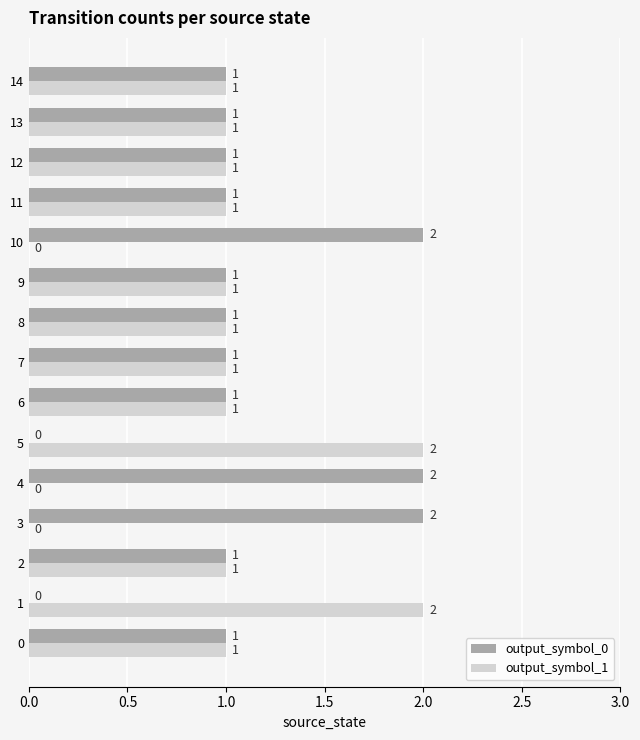

True or false: output_symbol_1 has a value of 2 at 5.

True